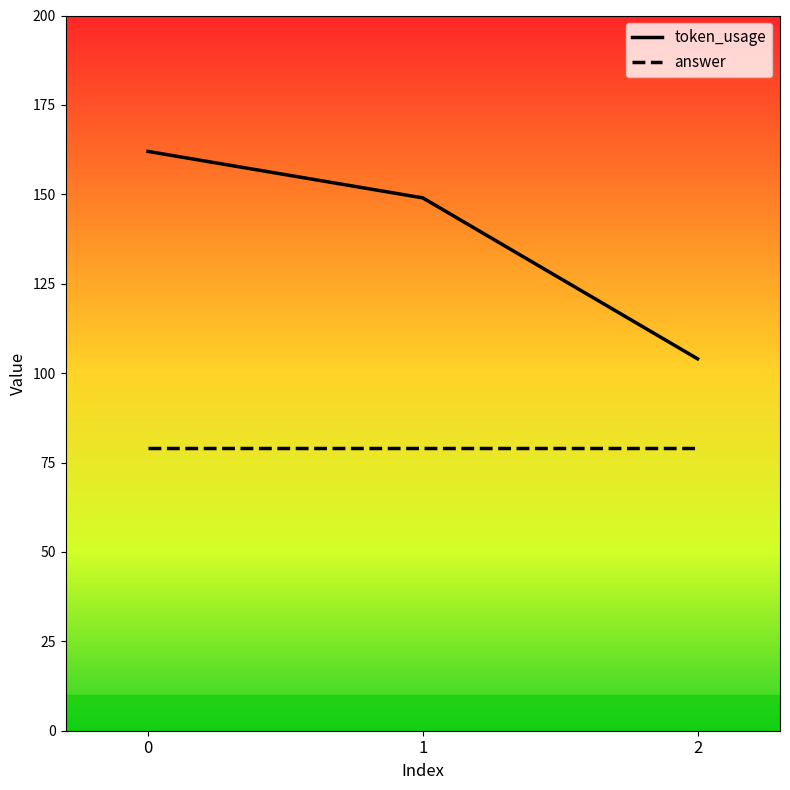

Rank the series by their maximum value, from highest to lowest.

token_usage, answer